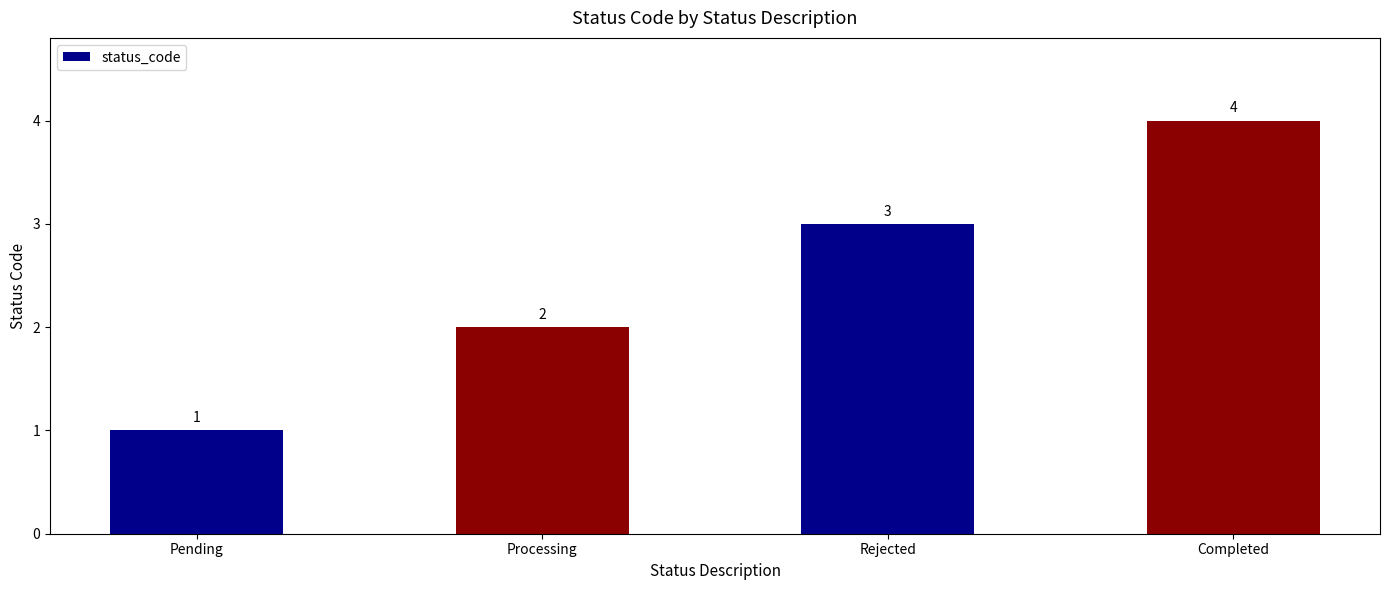

How many data points are less than 3?

2